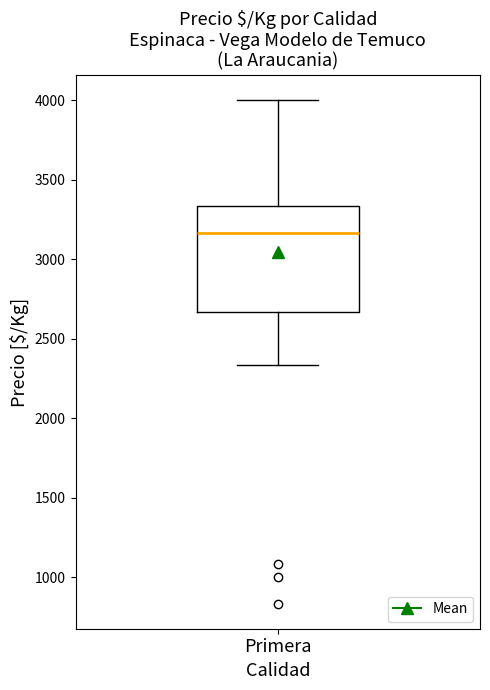

Transcribe this box plot: give where the median line is, the range the box spans, and where the two whiskers end, as read against the y-axis. The values are not printed on the chart, so give them approximately, as read against the axis.

median 3150, box 2650 to 3350, whiskers 2350 to 4000